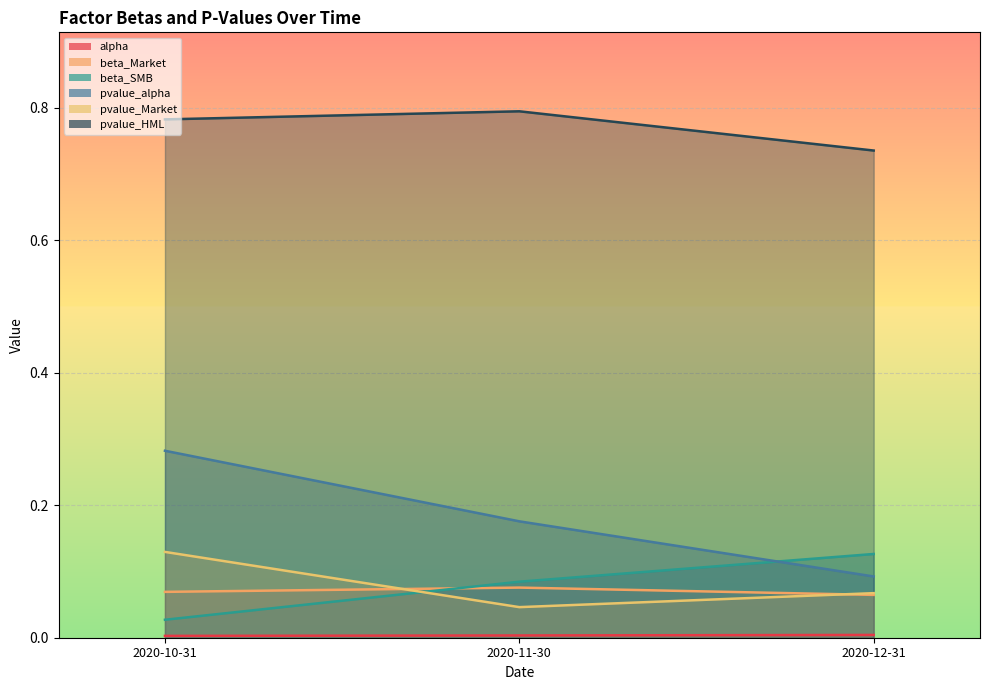

The pvalue_alpha series shows 0.1 at 2020-12-31. True or false?

True